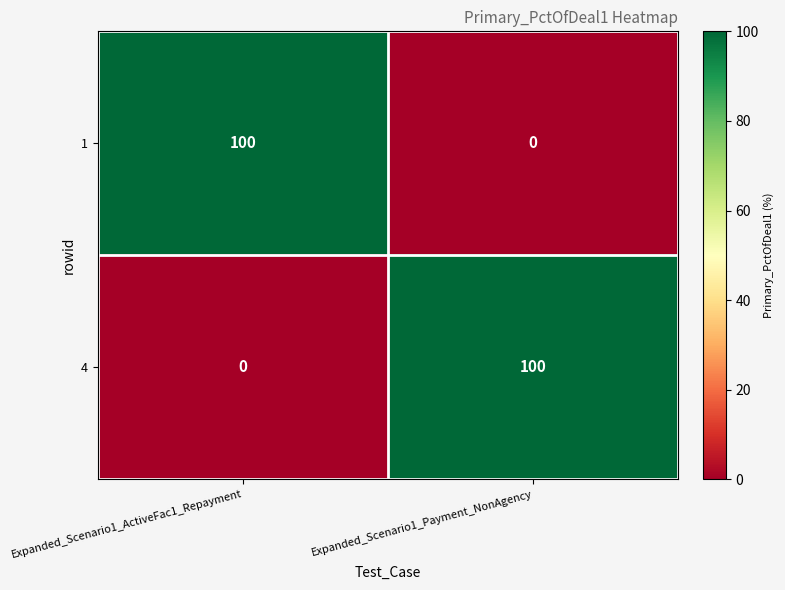

What is the difference between the highest and lowest values at Expanded_Scenario1_Payment_NonAgency?

100